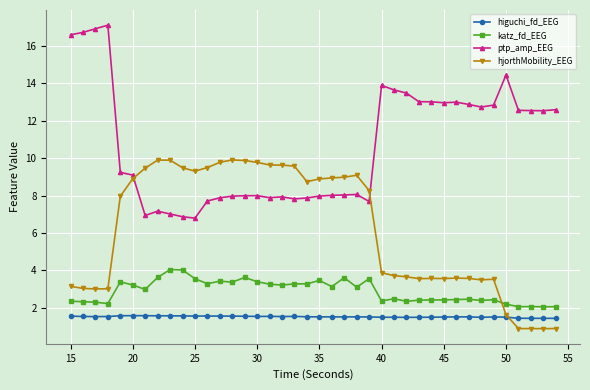

In katz_fd_EEG, how many points are lower than both neighbors (excluding endpoints)?

12